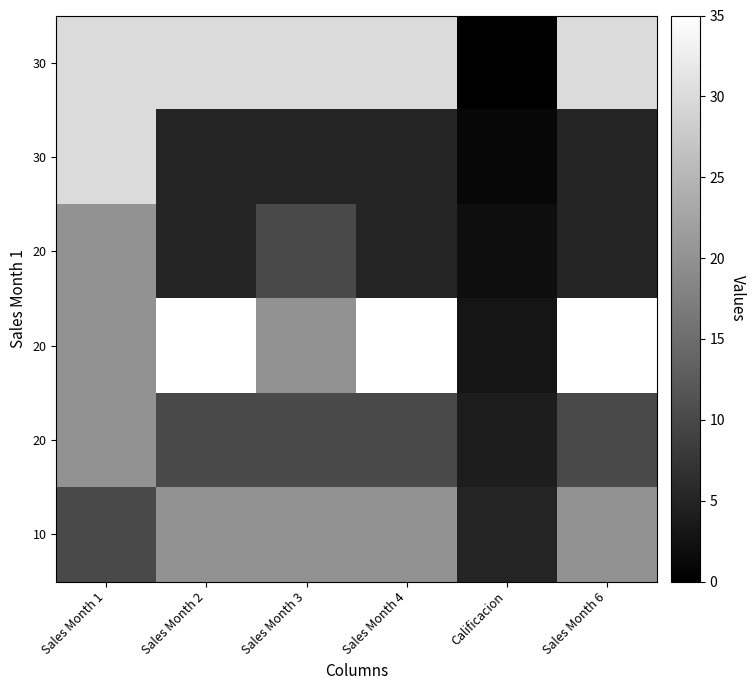

At which category is the sum across all series the highest?

Sales Month 1